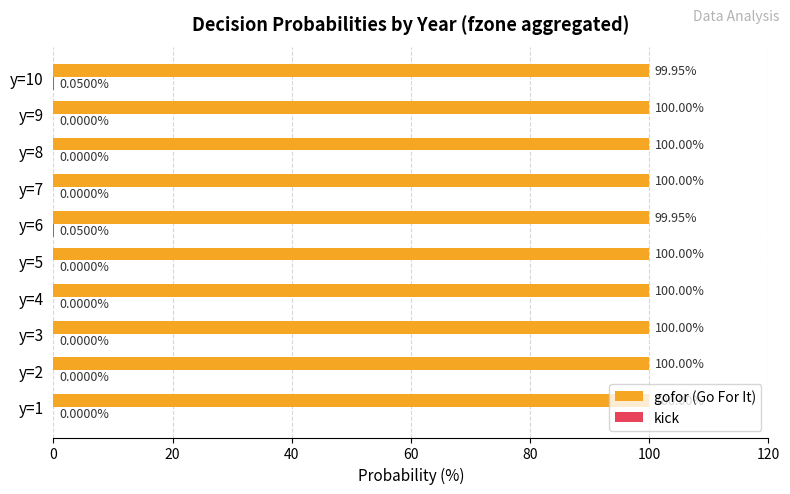

How many series are shown in this chart?

2